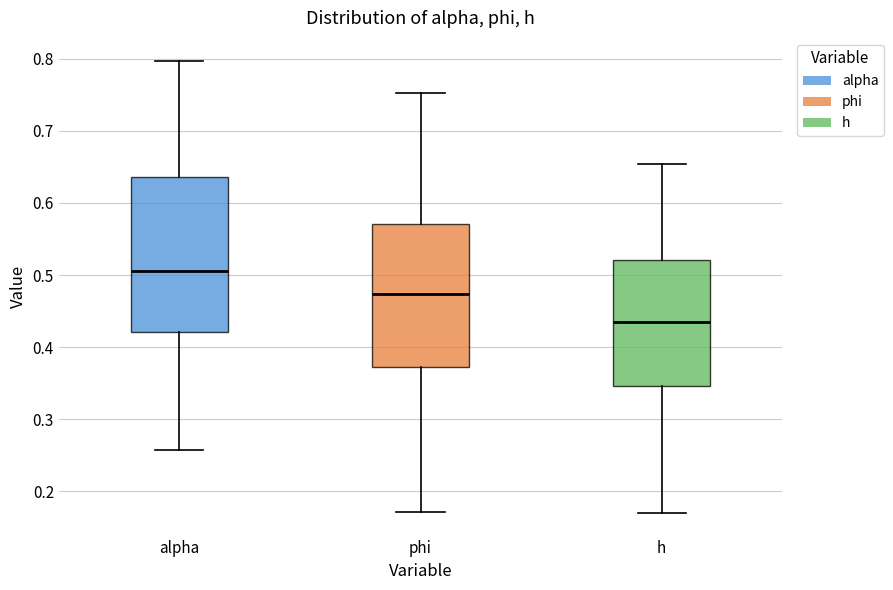

Reading left to right, read every box against the y-axis: the position of its median line, the range the box covers, and the ends of its whiskers. The values are not printed on the chart, so give them approximately, as read against the axis.

alpha: median 0.51, box 0.42 to 0.64, whiskers 0.26 to 0.80
phi: median 0.47, box 0.37 to 0.57, whiskers 0.17 to 0.75
h: median 0.43, box 0.35 to 0.52, whiskers 0.17 to 0.65